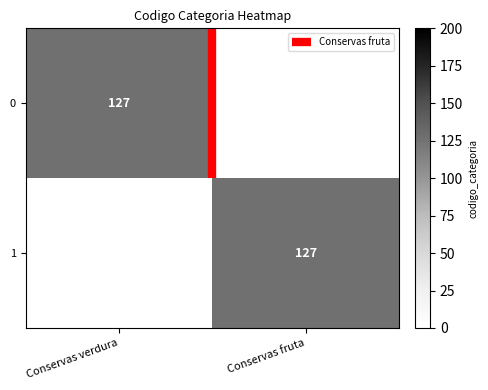

Is the value of 0 at Conservas fruta greater than the value of 1 at Conservas fruta?

No